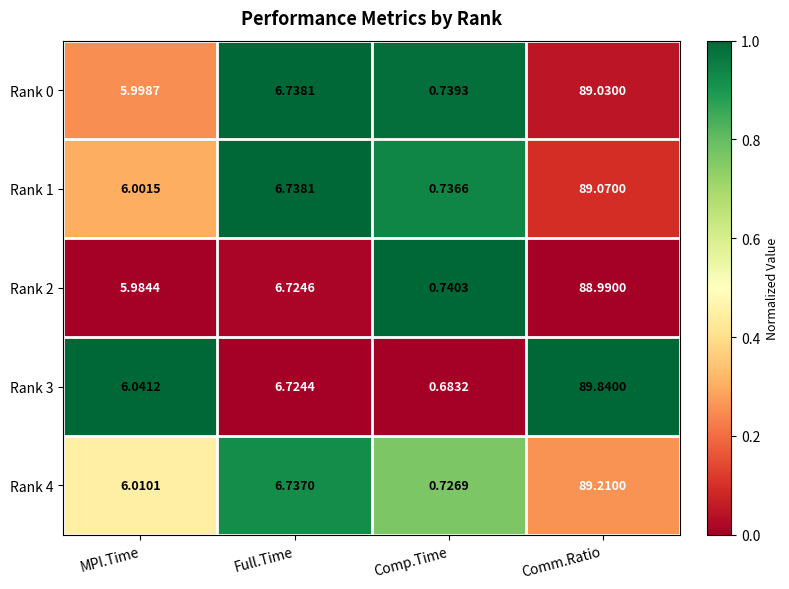

Where does the Rank 2 series first go above 6?

Full.Time